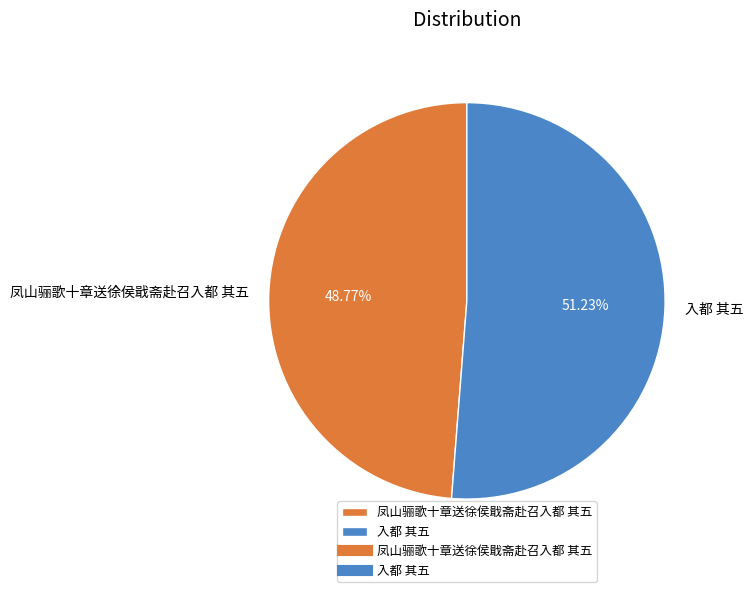

How many slices are in this pie chart?

2